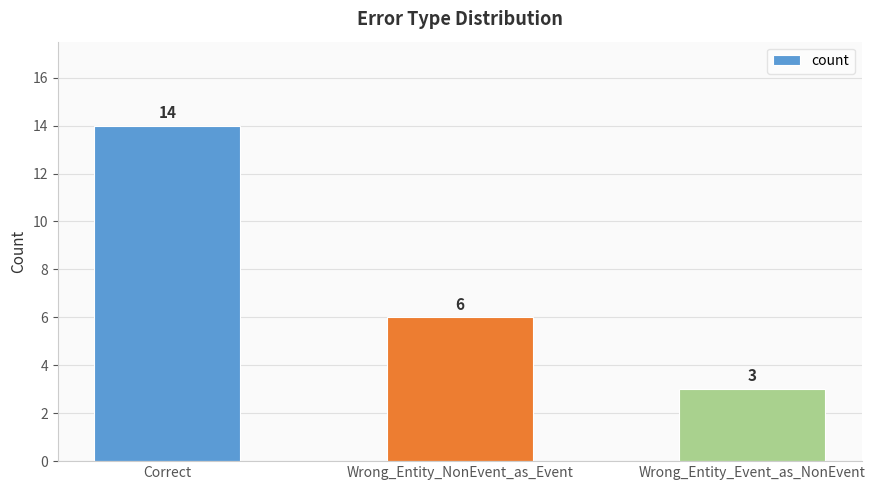

Reading left to right, list all the values displayed in this chart.

Correct=14	Wrong_Entity_NonEvent_as_Event=6	Wrong_Entity_Event_as_NonEvent=3